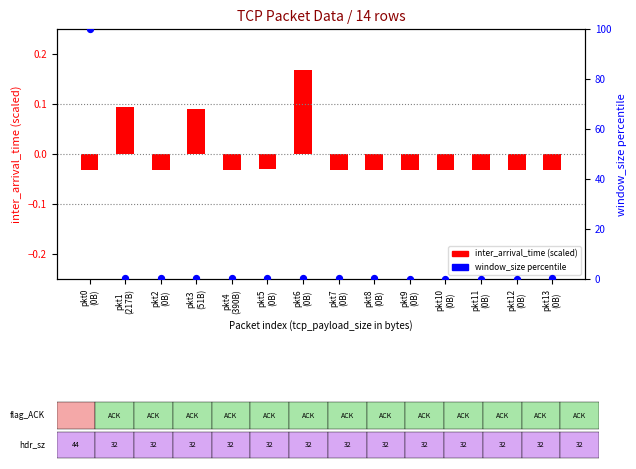

At how many categories does at least one series exceed 67?

1